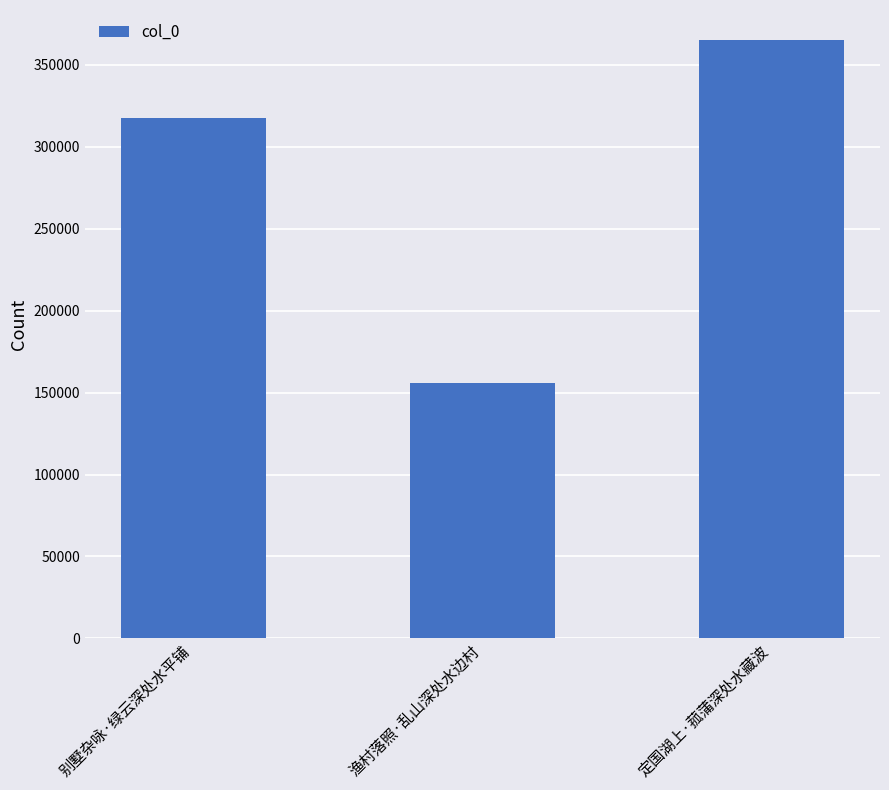

What is the difference between the maximum and minimum values?

209236